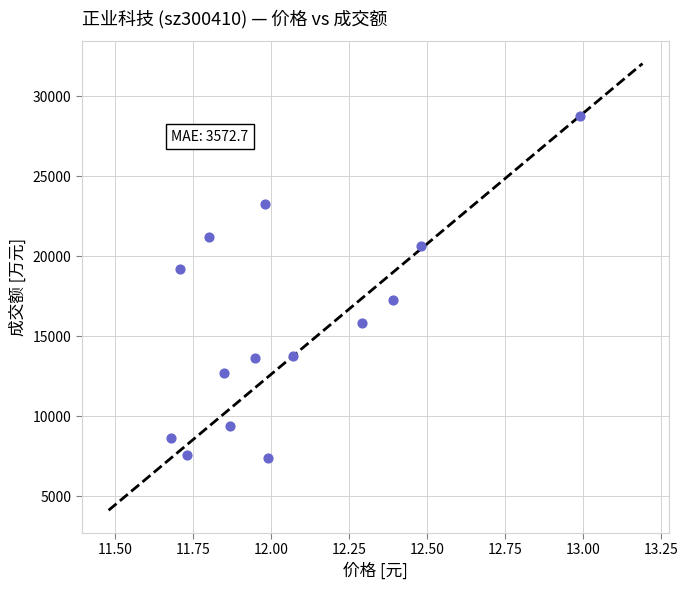

What Y value in the scatter plot is closest to 18079?

17287